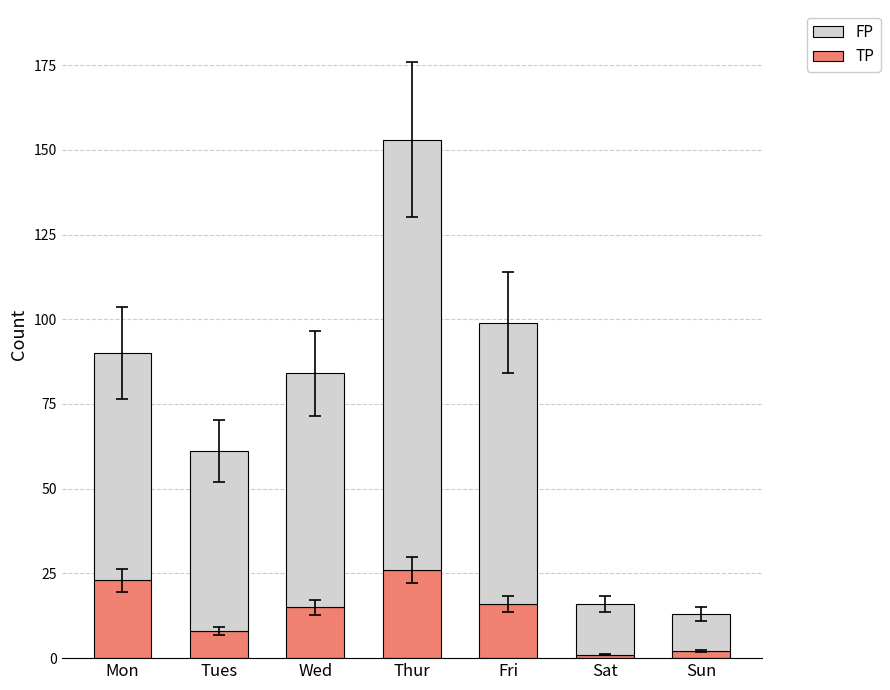

At which category is the sum across all series the highest?

Thur